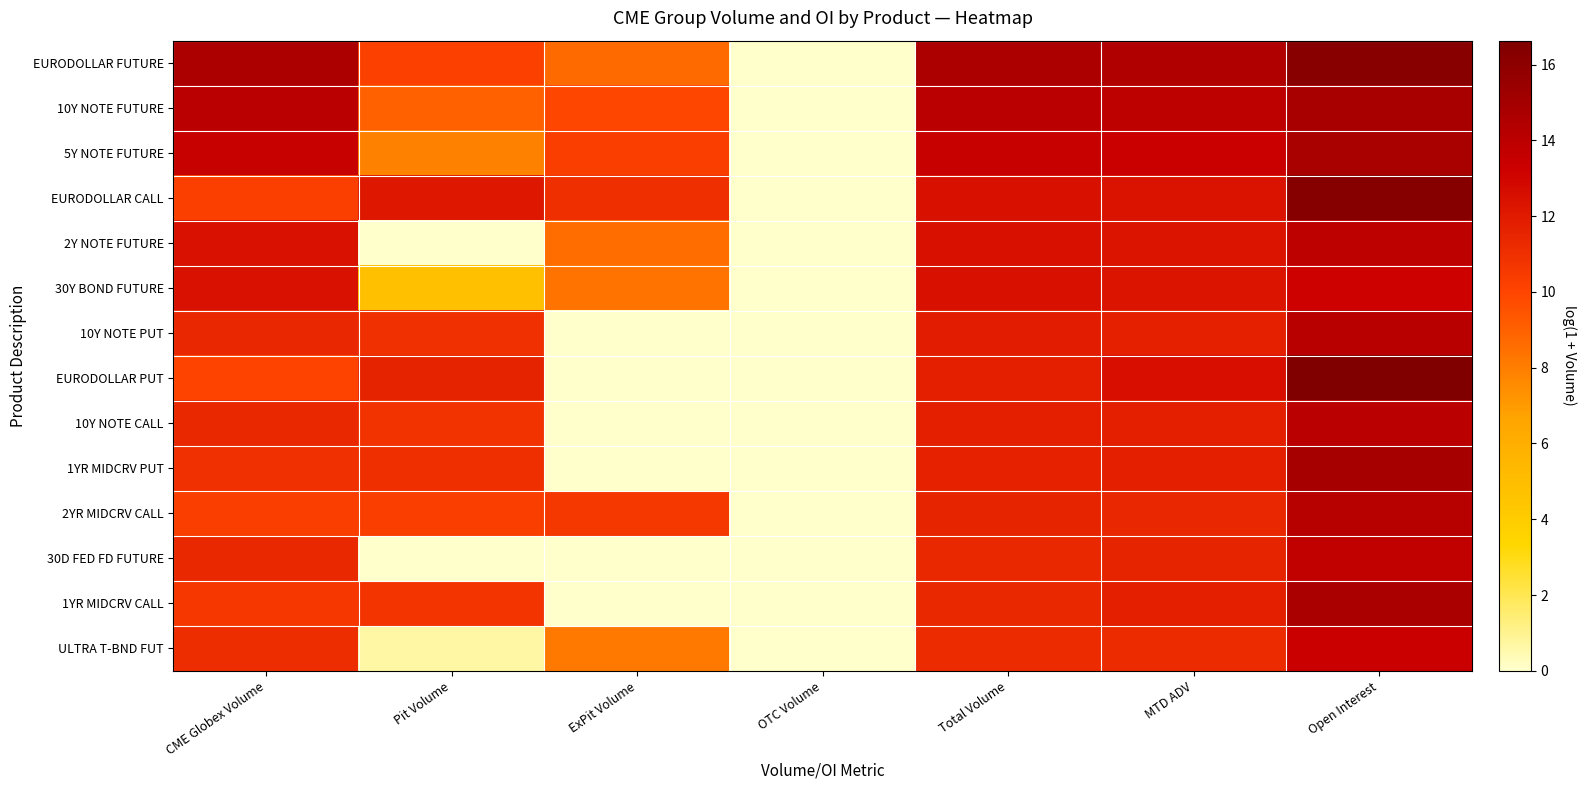

Reading left to right, extract all data points from this chart.

EURODOLLAR FUTURE: CME Globex Volume=14.6	Pit Volume=10.1	ExPit Volume=8.7	OTC Volume=0.0	Total Volume=14.6	MTD ADV=14.5	Open Interest=16.2
10Y NOTE FUTURE: CME Globex Volume=14.1	Pit Volume=9.0	ExPit Volume=9.9	OTC Volume=0.0	Total Volume=14.1	MTD ADV=14.0	Open Interest=14.8
5Y NOTE FUTURE: CME Globex Volume=13.5	Pit Volume=7.9	ExPit Volume=10.3	OTC Volume=0.0	Total Volume=13.5	MTD ADV=13.3	Open Interest=14.8
EURODOLLAR CALL: CME Globex Volume=10.2	Pit Volume=12.2	ExPit Volume=11.0	OTC Volume=0.0	Total Volume=12.5	MTD ADV=12.4	Open Interest=16.2
2Y NOTE FUTURE: CME Globex Volume=12.5	Pit Volume=0.0	ExPit Volume=8.6	OTC Volume=0.0	Total Volume=12.5	MTD ADV=12.3	Open Interest=13.9
30Y BOND FUTURE: CME Globex Volume=12.5	Pit Volume=4.8	ExPit Volume=8.4	OTC Volume=0.0	Total Volume=12.5	MTD ADV=12.3	Open Interest=13.2
10Y NOTE PUT: CME Globex Volume=11.4	Pit Volume=10.9	ExPit Volume=0.0	OTC Volume=0.0	Total Volume=11.9	MTD ADV=11.8	Open Interest=14.1
EURODOLLAR PUT: CME Globex Volume=10.1	Pit Volume=11.6	ExPit Volume=0.0	OTC Volume=0.0	Total Volume=11.8	MTD ADV=12.5	Open Interest=16.6
10Y NOTE CALL: CME Globex Volume=11.3	Pit Volume=10.8	ExPit Volume=0.0	OTC Volume=0.0	Total Volume=11.8	MTD ADV=11.8	Open Interest=14.0
1YR MIDCRV PUT: CME Globex Volume=11.0	Pit Volume=11.0	ExPit Volume=0.0	OTC Volume=0.0	Total Volume=11.7	MTD ADV=11.8	Open Interest=14.9
2YR MIDCRV CALL: CME Globex Volume=10.3	Pit Volume=10.3	ExPit Volume=10.6	OTC Volume=0.0	Total Volume=11.5	MTD ADV=11.4	Open Interest=14.2
30D FED FD FUTURE: CME Globex Volume=11.4	Pit Volume=0.0	ExPit Volume=0.0	OTC Volume=0.0	Total Volume=11.4	MTD ADV=11.5	Open Interest=13.8
1YR MIDCRV CALL: CME Globex Volume=10.6	Pit Volume=10.7	ExPit Volume=0.0	OTC Volume=0.0	Total Volume=11.3	MTD ADV=11.8	Open Interest=14.7
ULTRA T-BND FUT: CME Globex Volume=11.1	Pit Volume=0.7	ExPit Volume=8.2	OTC Volume=0.0	Total Volume=11.2	MTD ADV=11.2	Open Interest=13.4